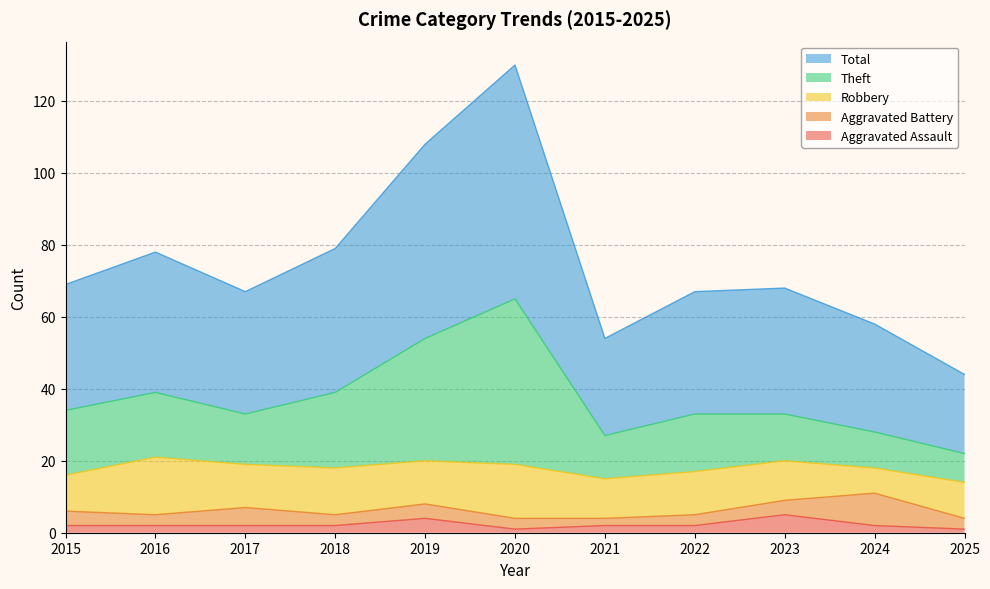

Does the chart display data point markers on the line(s)?

No